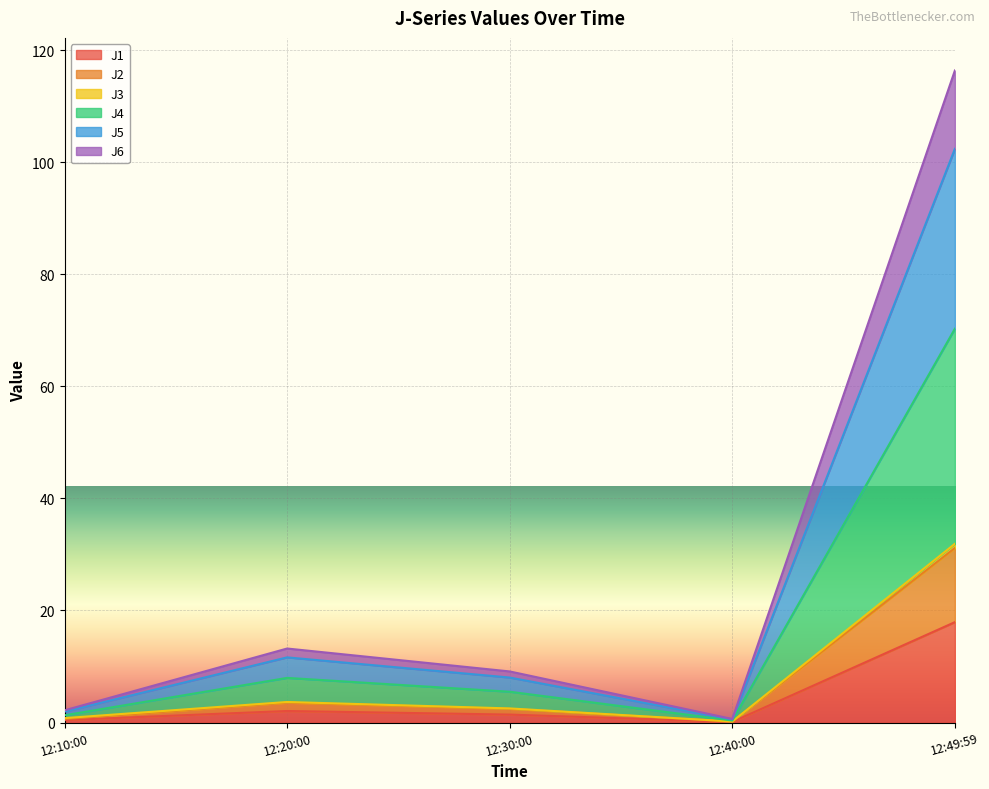

At which category is the sum across all series the highest?

12:49:59